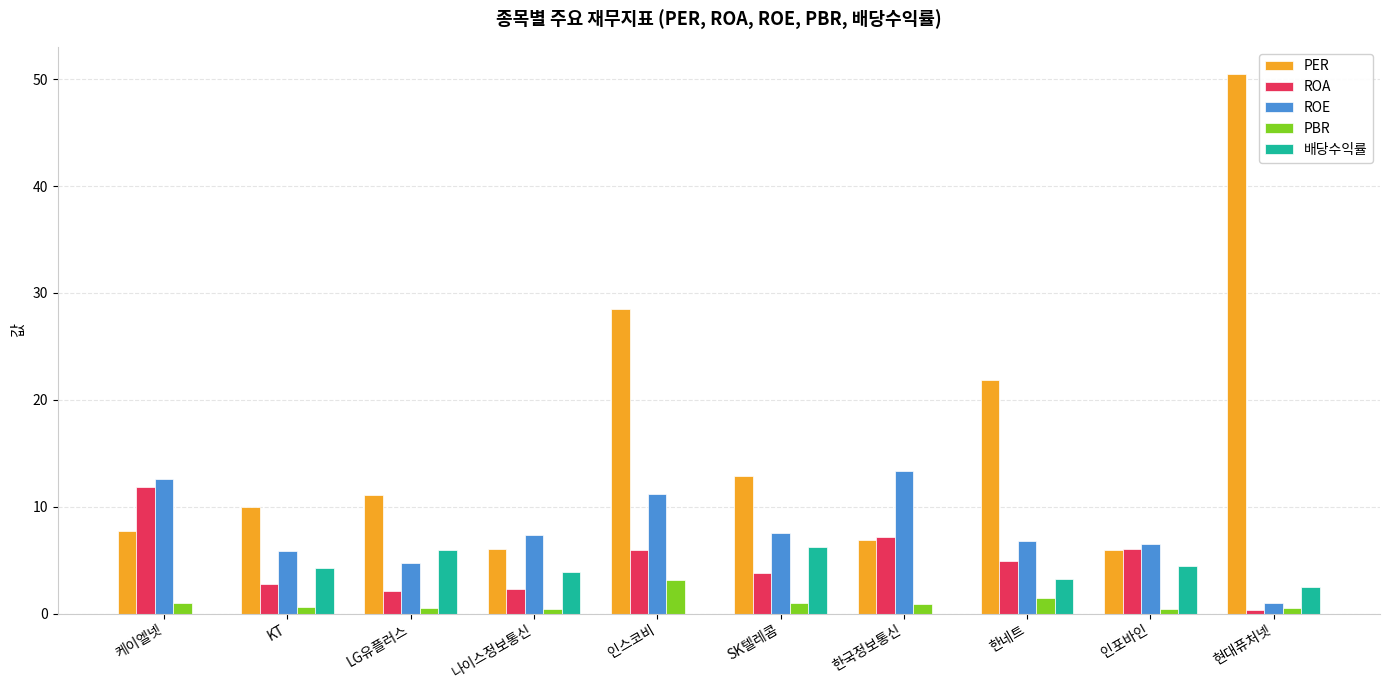

The value of 배당수익률 at LG유플러스 is 10.6. True or false?

False